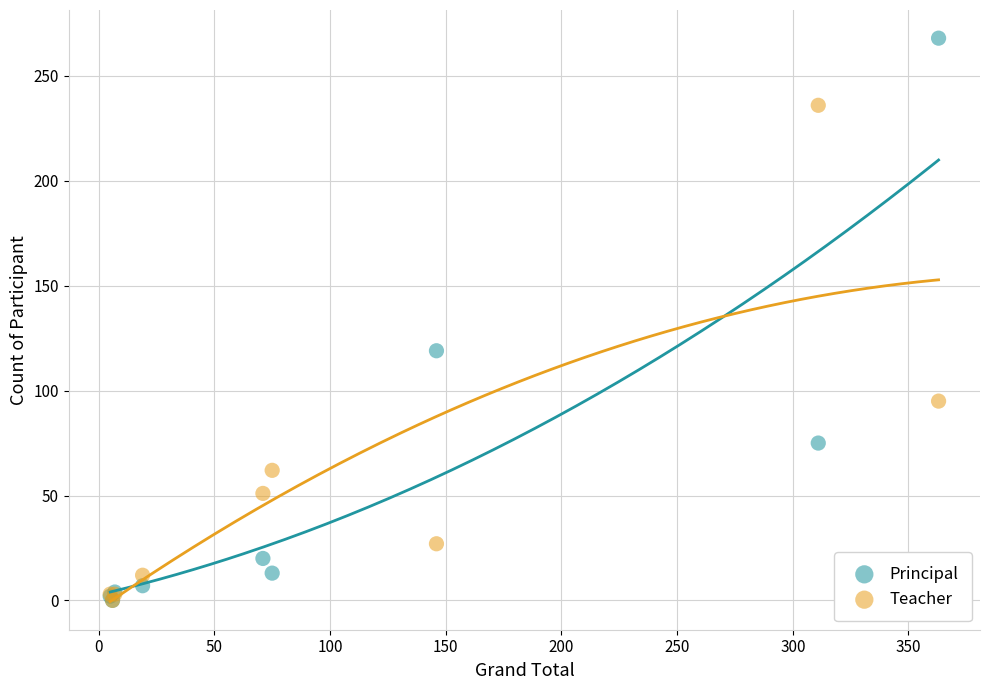

In the Principal series, what Y value is closest to 134?

119